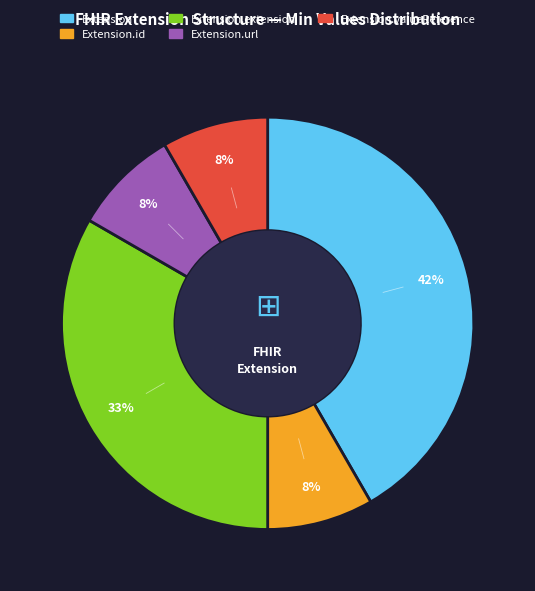

To the nearest percent, what is the average slice percentage?

20%